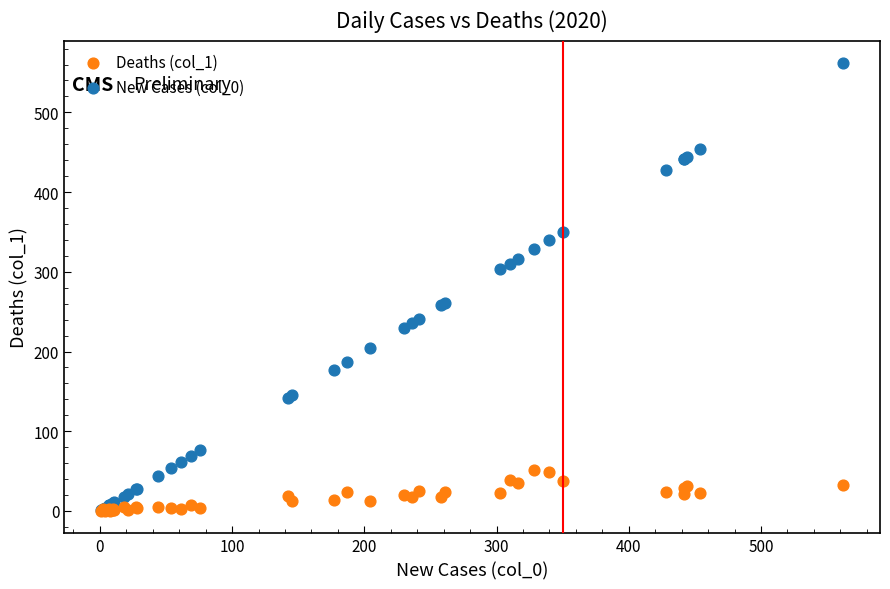

What are all the series names shown in the legend?

Deaths (col_1), New Cases (col_0)